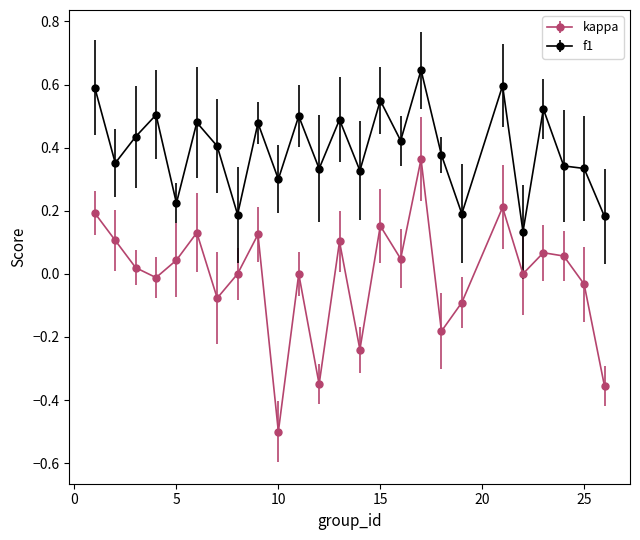

What are all the series names shown in the legend?

kappa, f1